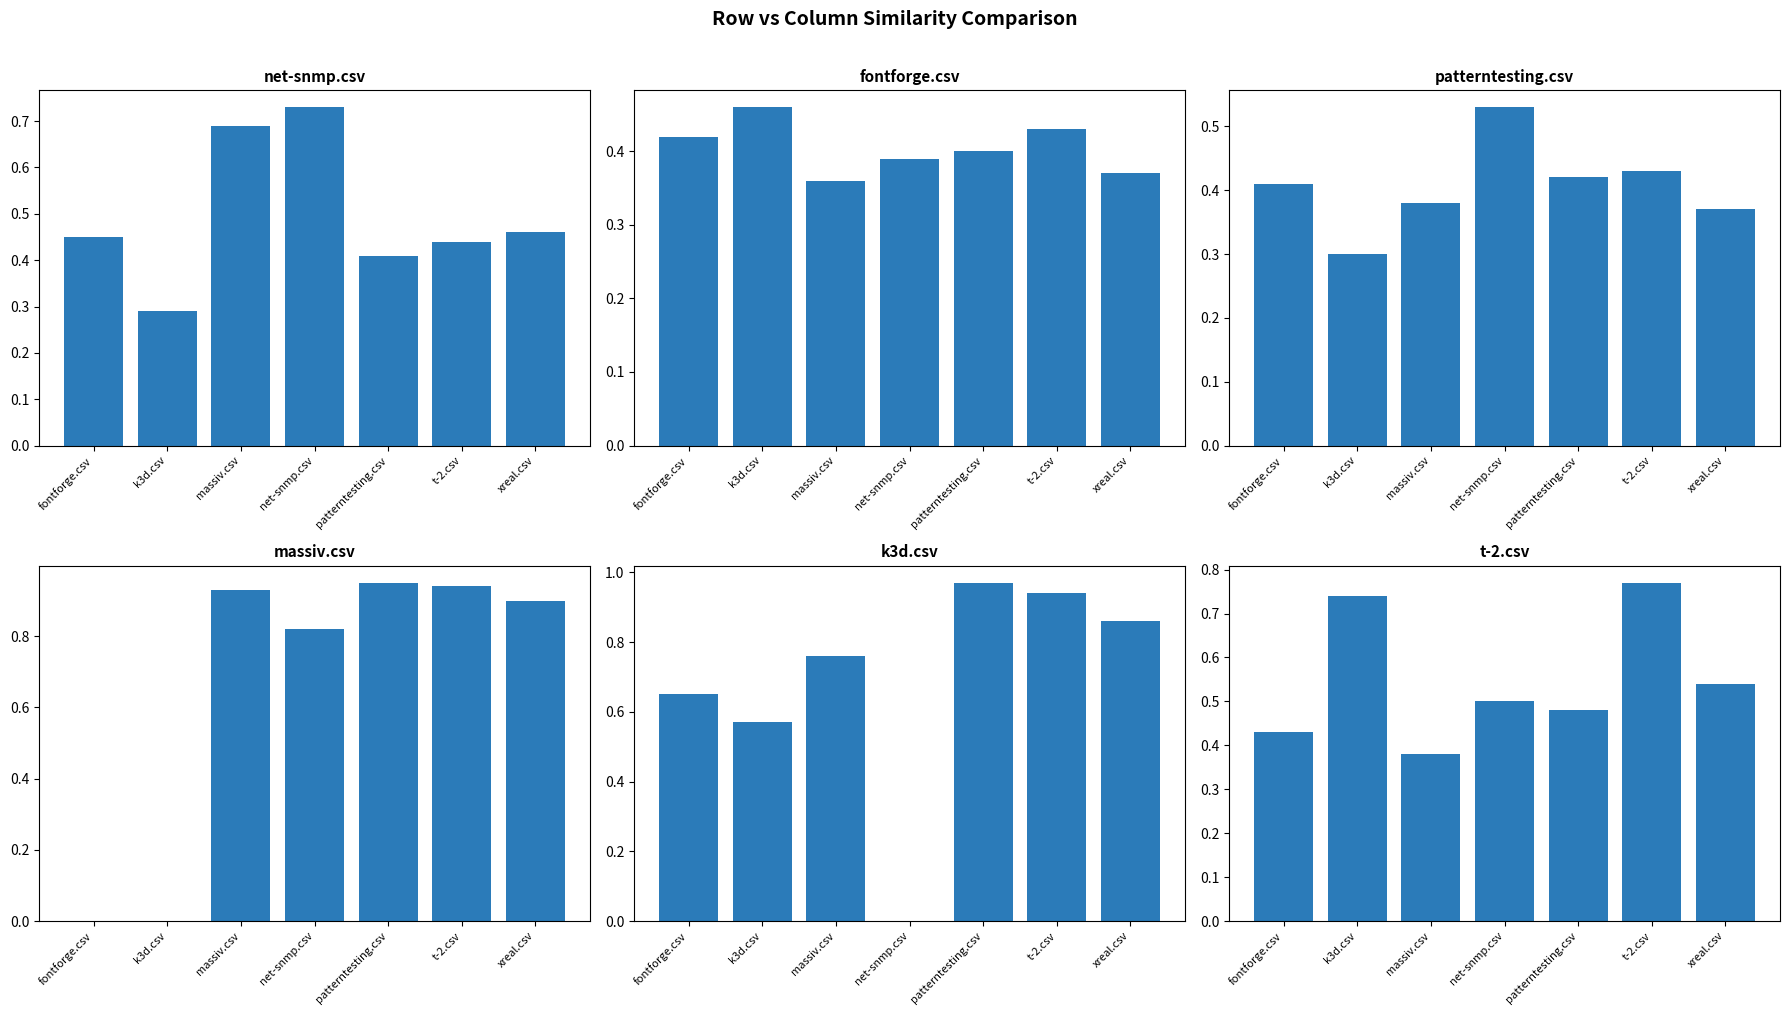

Count the number of data series in this chart.

6